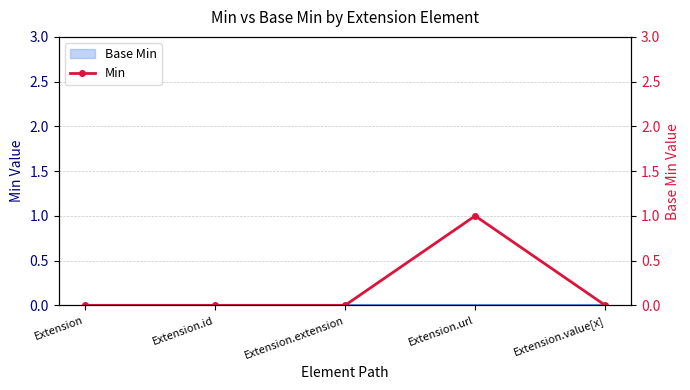

Which category has the lowest value across all series?

Extension